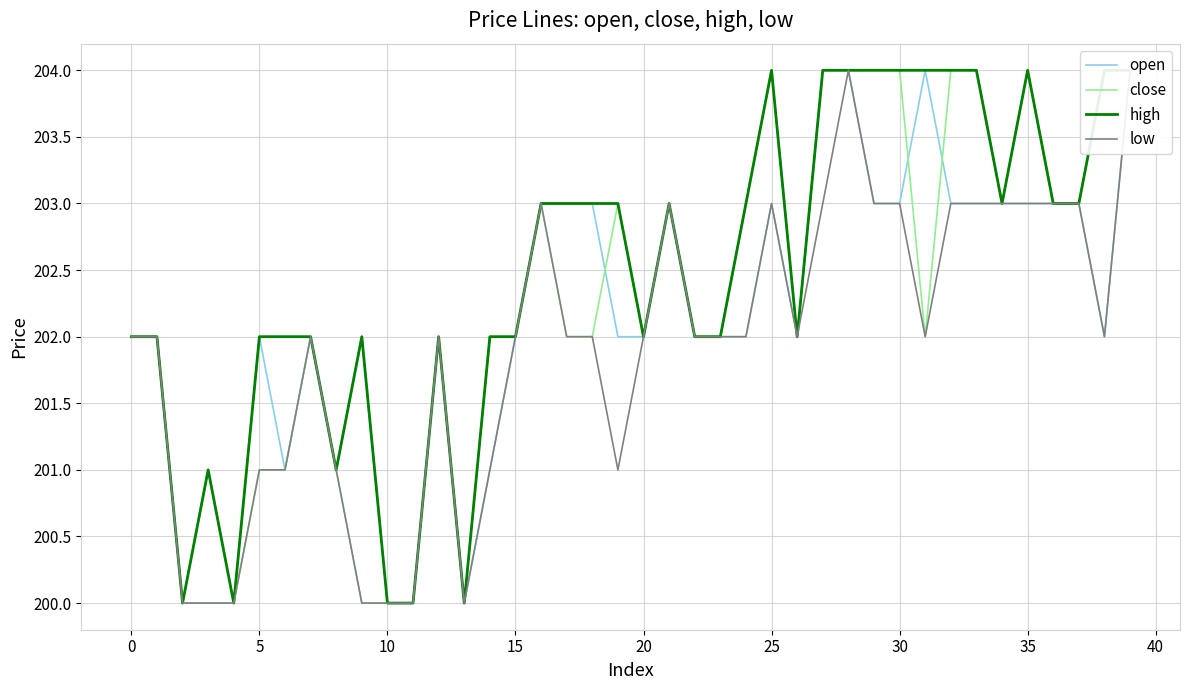

Which series has the largest range (max minus min)?

open